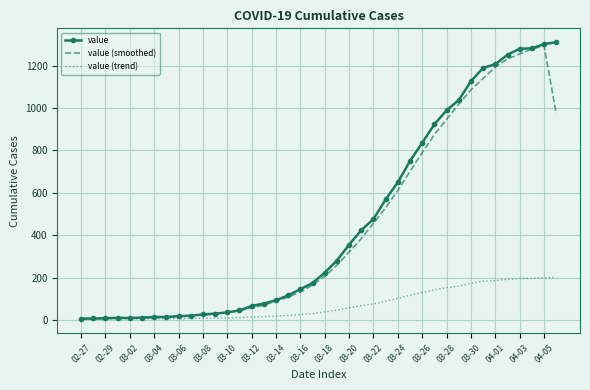

How many intersections are there between value (trend) and value (smoothed)?

1